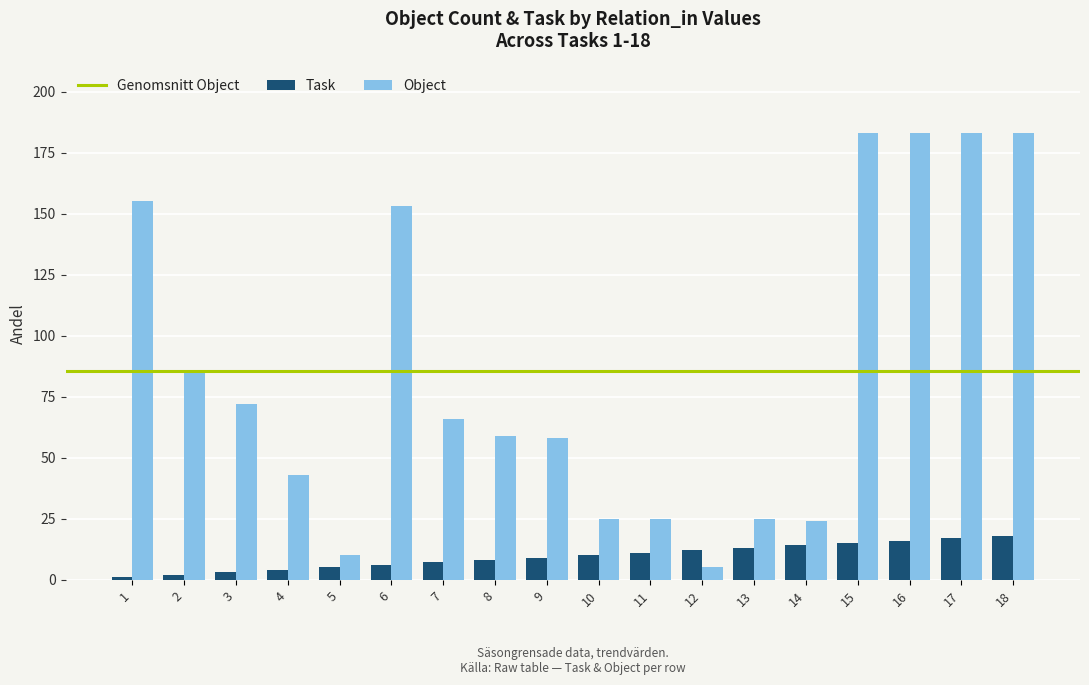

Which series has the widest spread of values?

Object